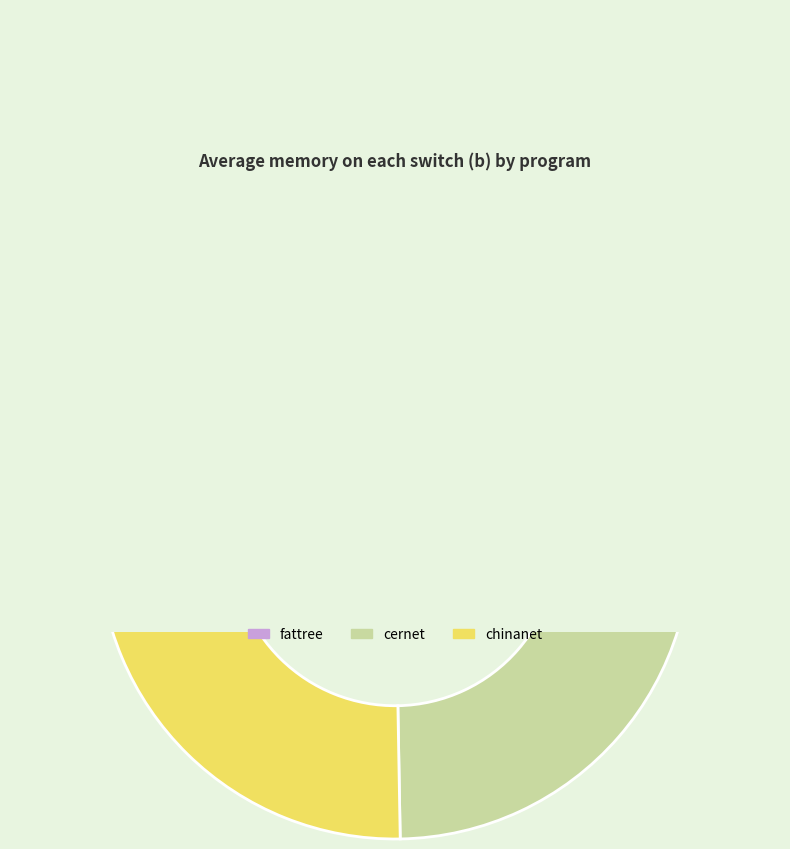

Count the number of slices in the pie.

3